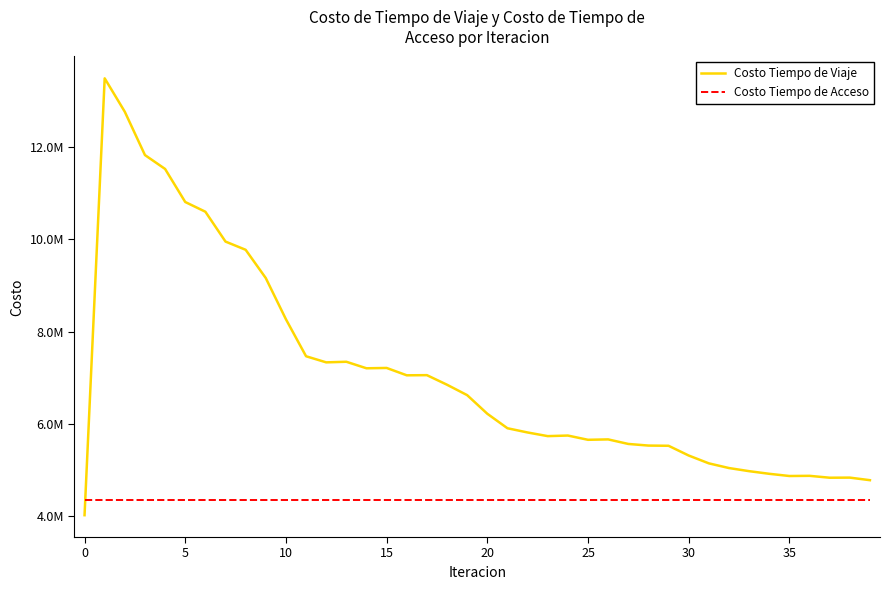

True or false: Costo Tiempo de Acceso and Costo Tiempo de Viaje intersect in this chart.

True